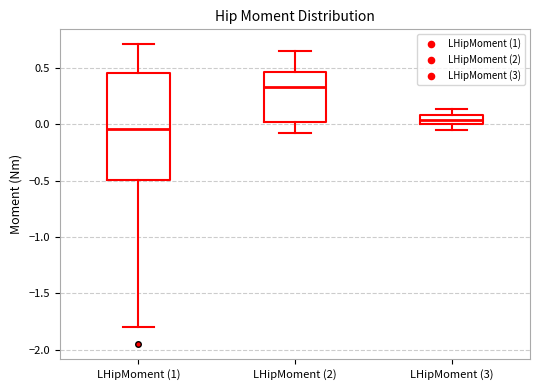

Reading left to right, transcribe this box plot: for each box, give where its median line is, the range the box spans, and where its two whiskers end, as read against the y-axis. The values are not printed on the chart, so give them approximately, as read against the axis.

LHipMoment (1): median -0.05, box -0.50 to 0.45, whiskers -1.80 to 0.70
LHipMoment (2): median 0.35, box 0.00 to 0.45, whiskers -0.10 to 0.65
LHipMoment (3): median 0.05, box 0.00 to 0.10, whiskers -0.05 to 0.15